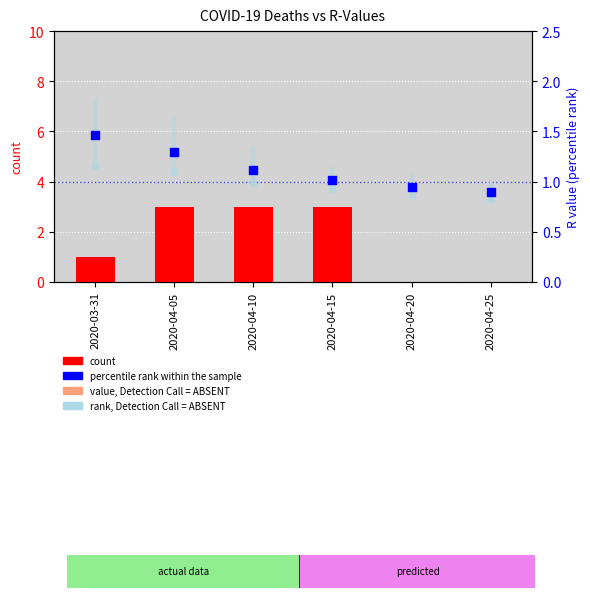

At which category is the sum across all series the highest?

2020-04-05